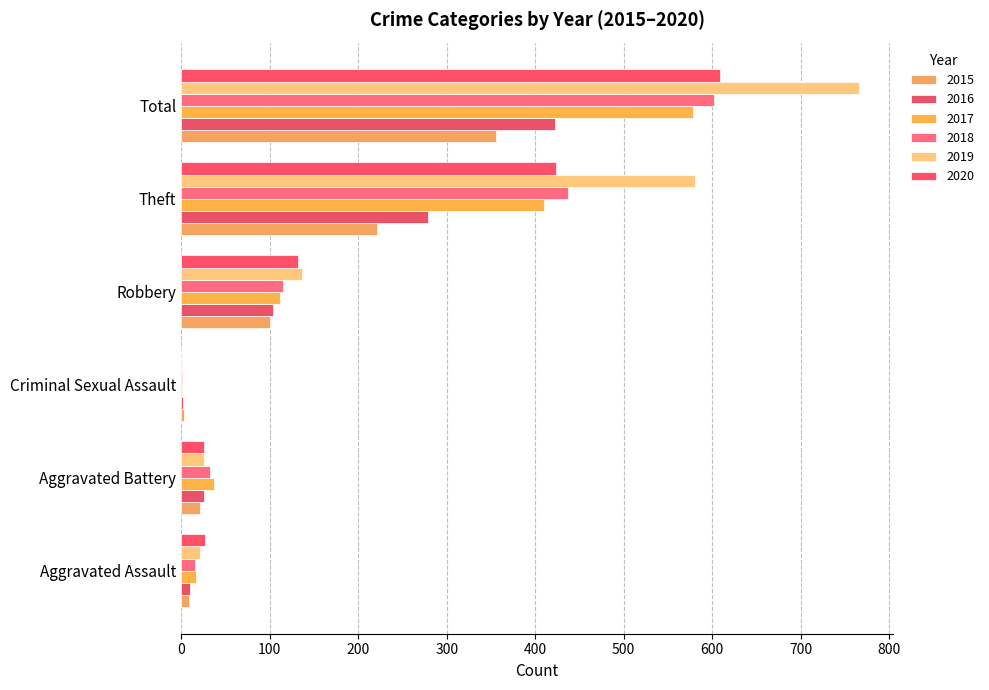

Count the number of categories in the chart.

6